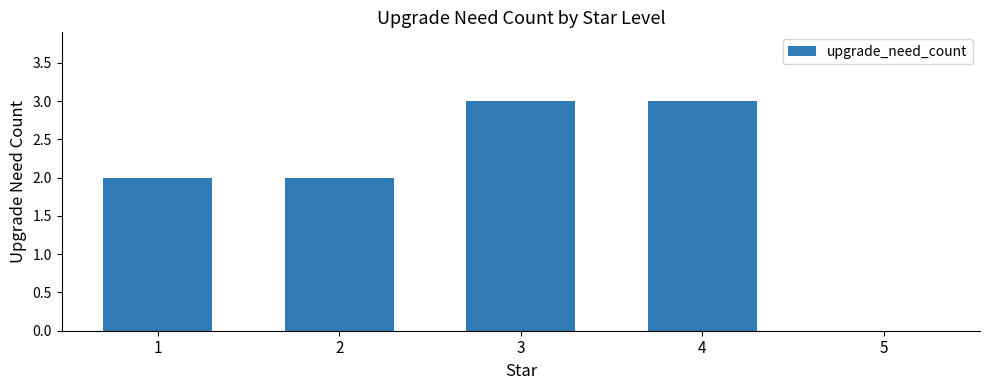

What is the sum of all values?

10